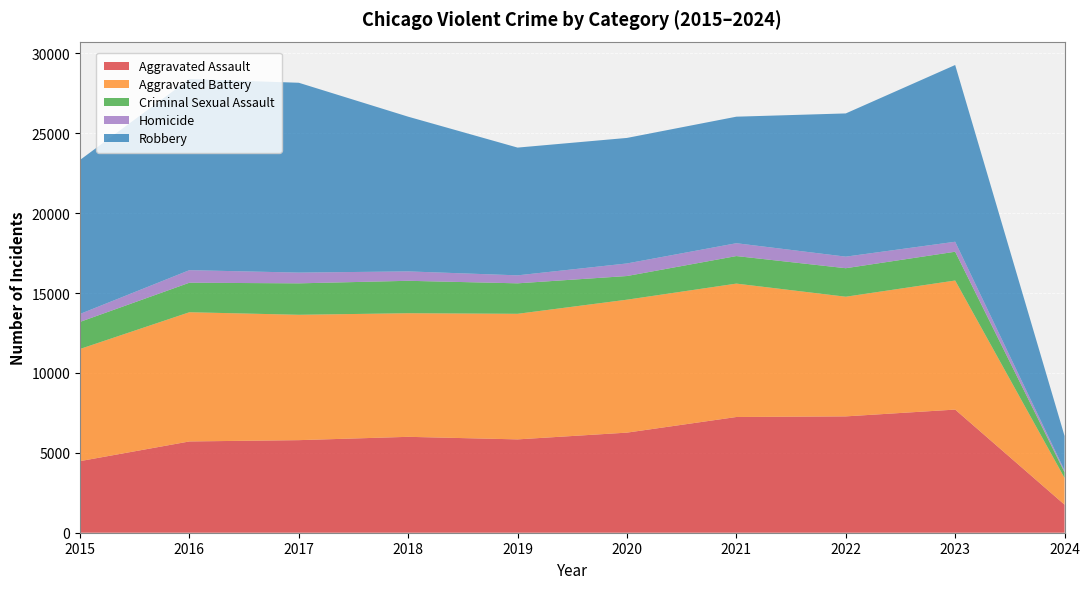

Reading right to left, transcribe all the data shown in this chart.

Aggravated Assault: 2024=1755	2023=7706	2022=7280	2021=7242	2020=6264	2019=5841	2018=6001	2017=5793	2016=5712	2015=4480
Aggravated Battery: 2024=1673	2023=8077	2022=7488	2021=8347	2020=8319	2019=7858	2018=7735	2017=7845	2016=8086	2015=7019
Criminal Sexual Assault: 2024=357	2023=1801	2022=1785	2021=1724	2020=1481	2019=1908	2018=2029	2017=1968	2016=1847	2015=1695
Homicide: 2024=113	2023=625	2022=723	2021=804	2020=787	2019=499	2018=588	2017=672	2016=786	2015=496
Robbery: 2024=2156	2023=11060	2022=8963	2021=7918	2020=7855	2019=7995	2018=9681	2017=11880	2016=11960	2015=9638